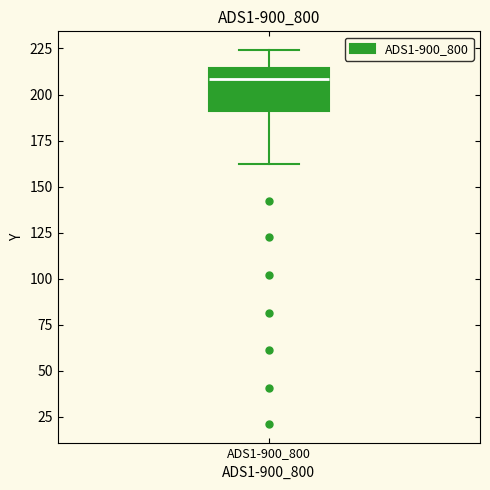

Transcribe this box plot: give where the median line is, the range the box spans, and where the two whiskers end, as read against the y-axis. The values are not printed on the chart, so give them approximately, as read against the axis.

median 210, box 190 to 215, whiskers 160 to 225